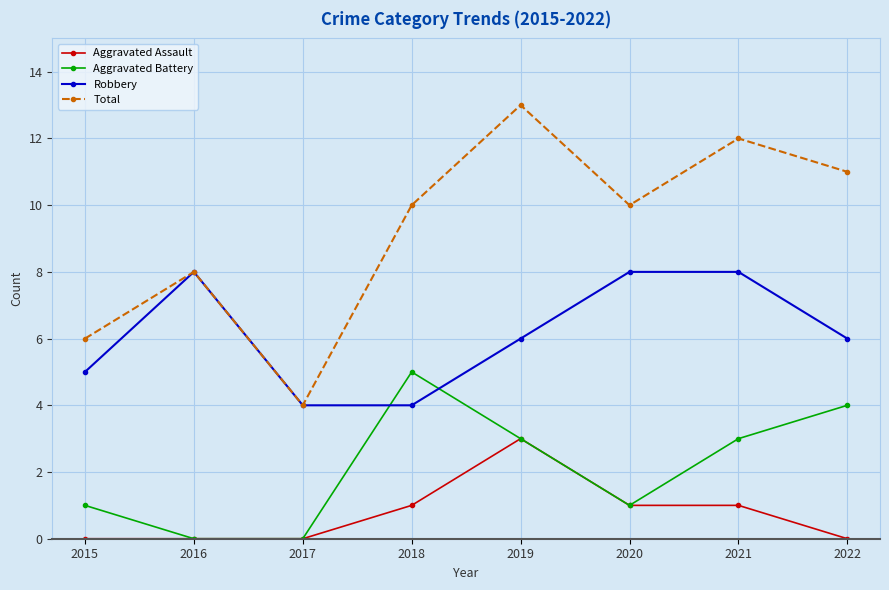

True or false: Aggravated Assault has a value of 0 at 2017.

True